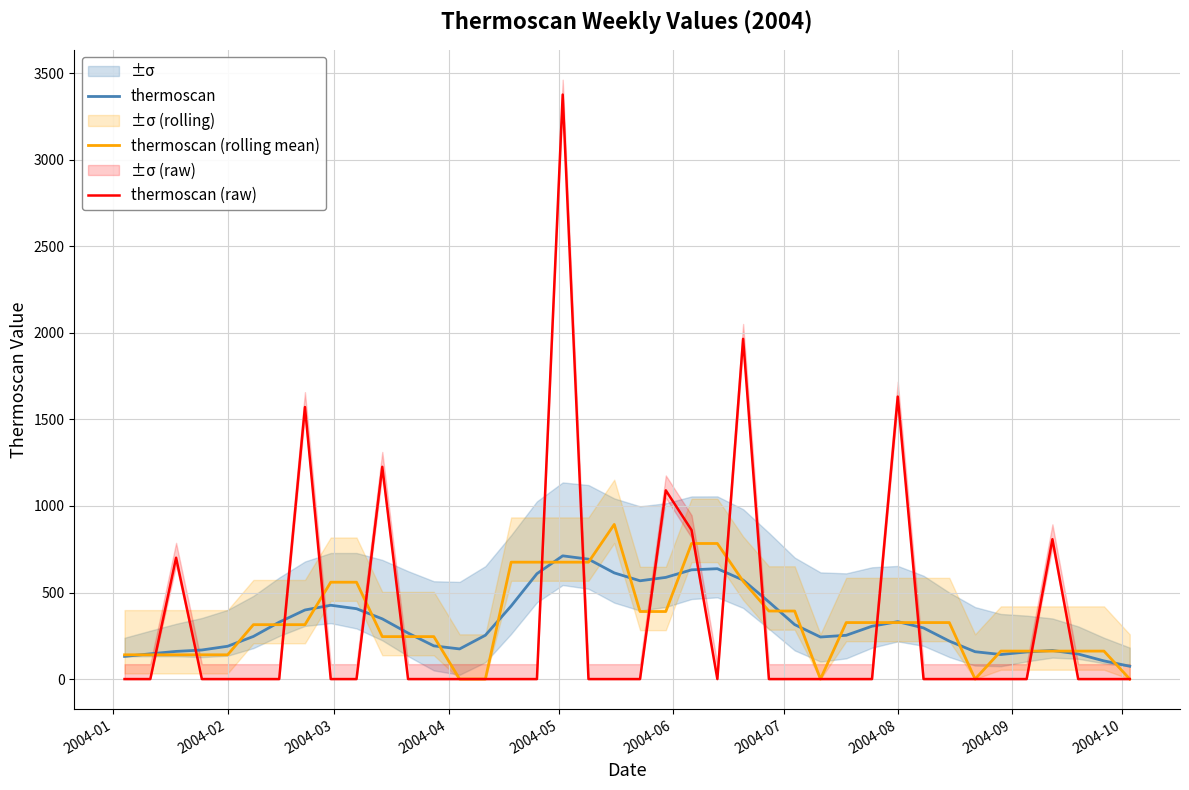

The value of thermoscan at 2004-08 is 542.0. True or false?

False